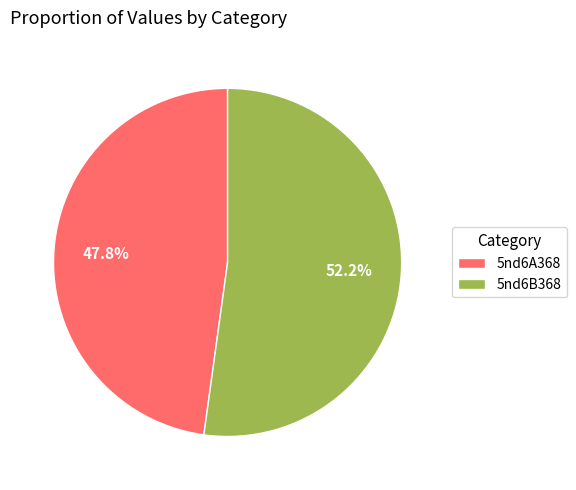

Which category has the biggest portion of the pie?

5nd6B368